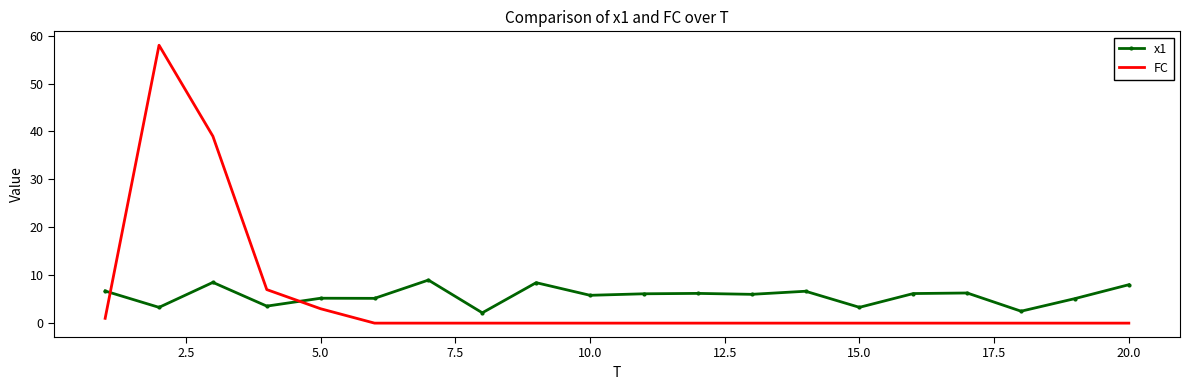

Which series ends up on top after the final intersection of x1 and FC?

x1